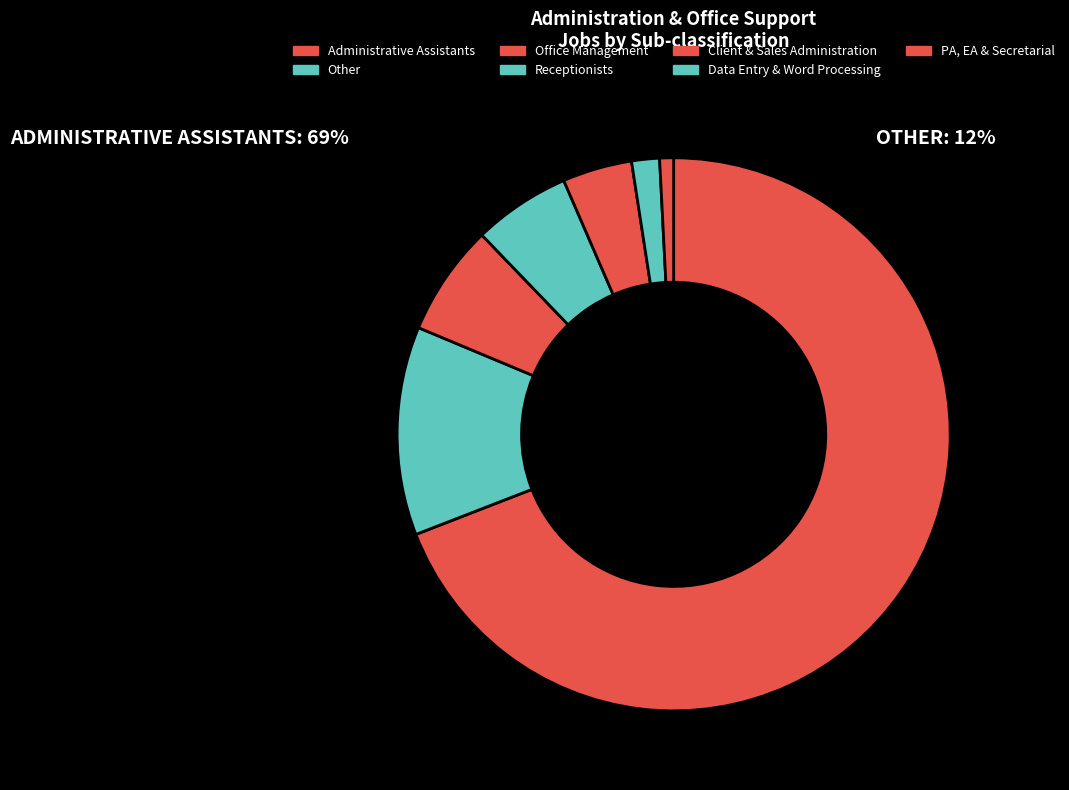

What percentage do Administrative Assistants and Receptionists together represent?

74.8%